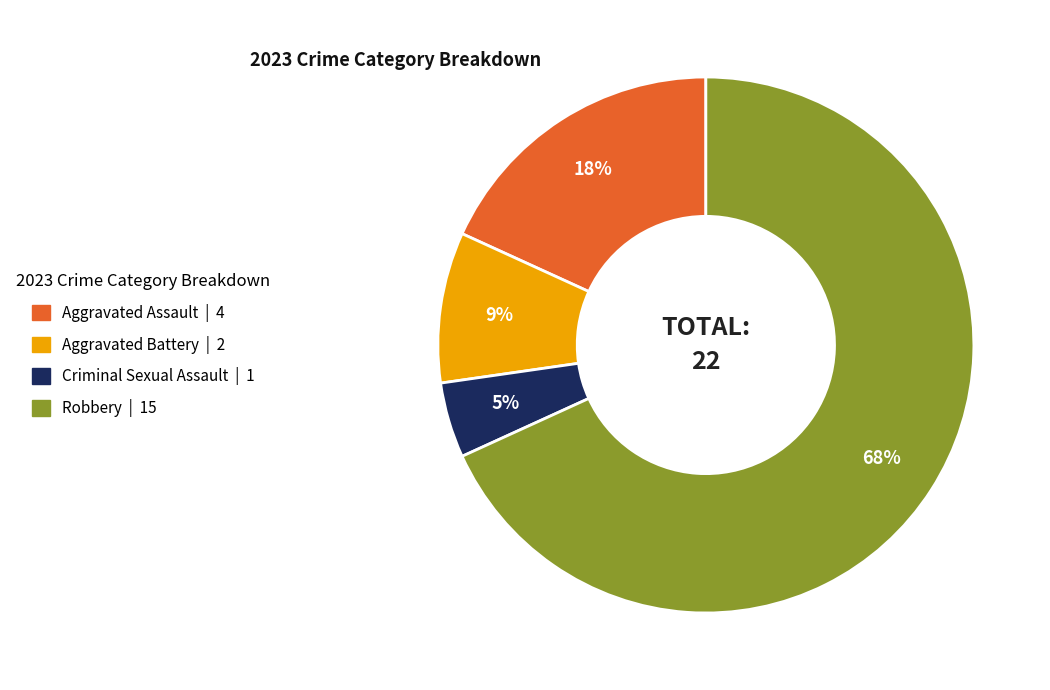

What percentage is the Robbery slice, to the nearest percent?

68%